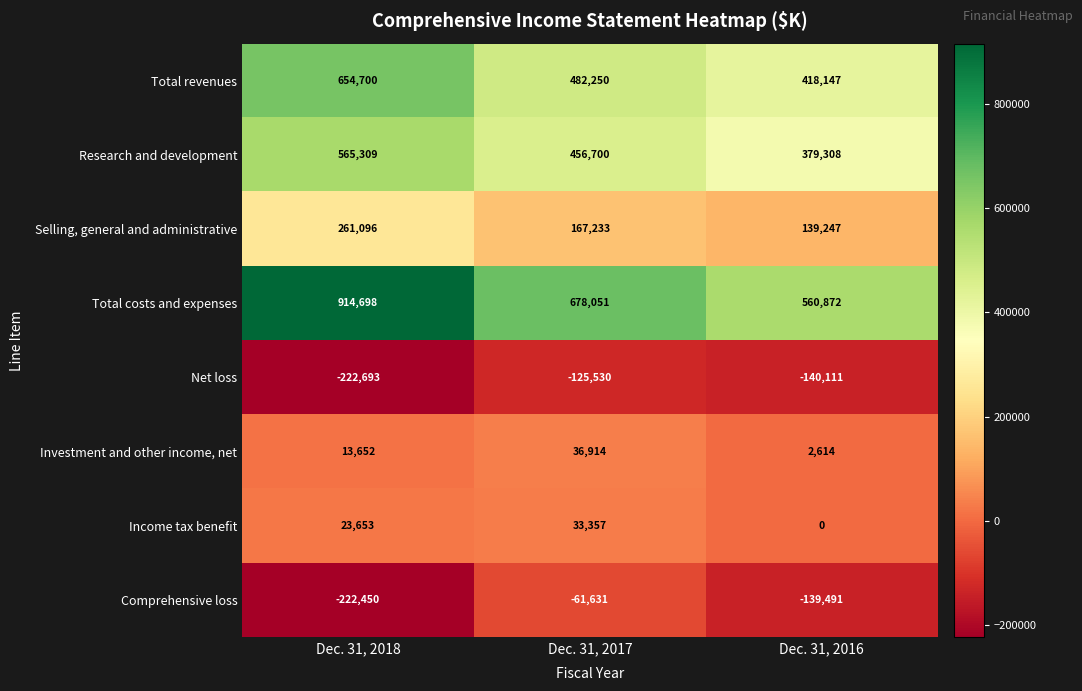

How many data points in Total costs and expenses are less than 678051?

1